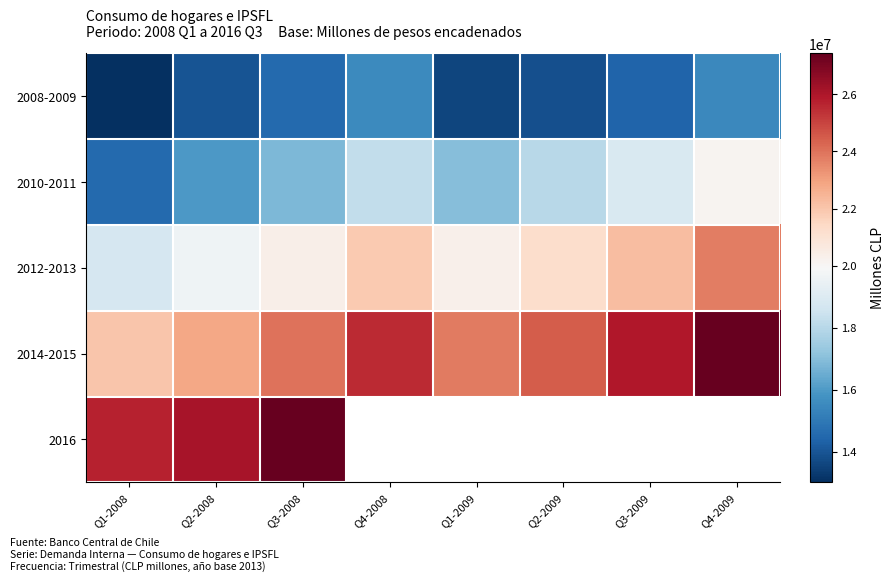

What is the spread (max minus min) of values at Q2-2009?

10598270.0